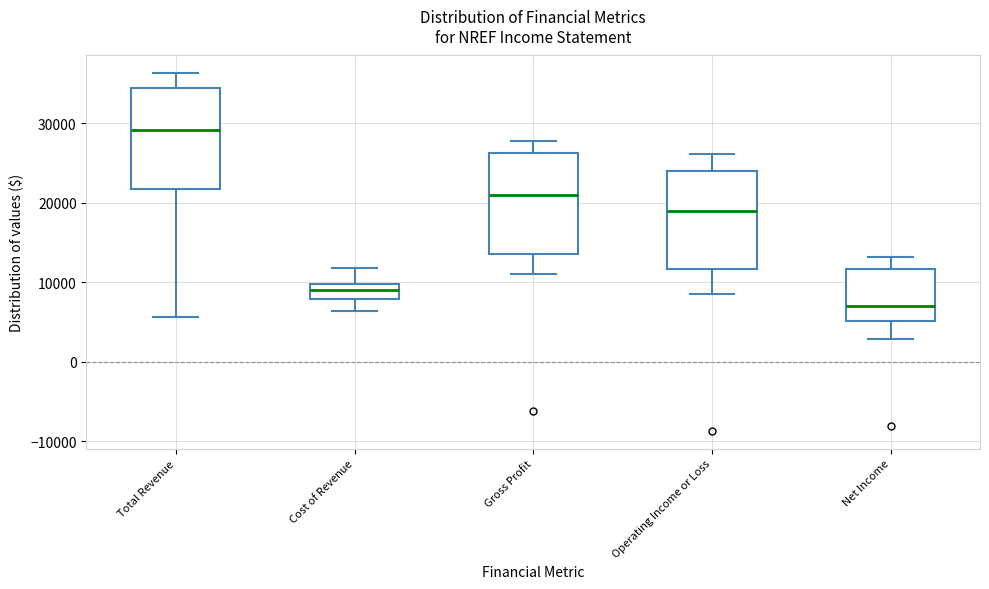

Which box has the highest median line?

Total Revenue